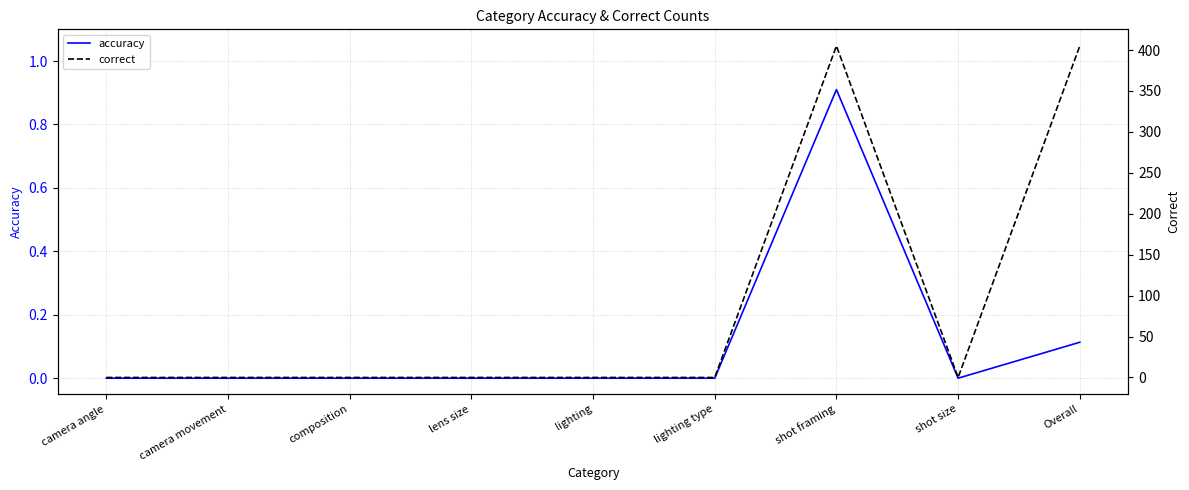

What is the sum of all correct values?

810.0